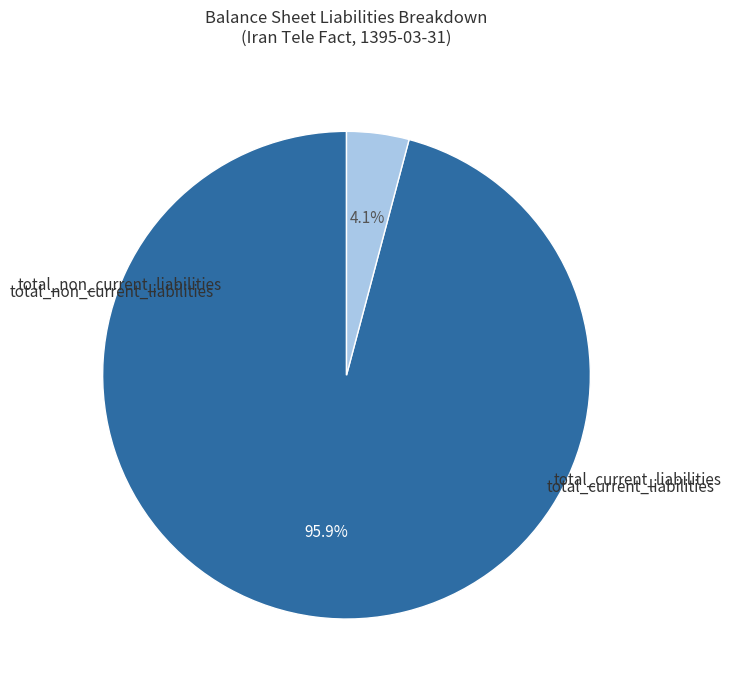

Rank the categories by value from highest to lowest.

total_current_liabilities, total_non_current_liabilities